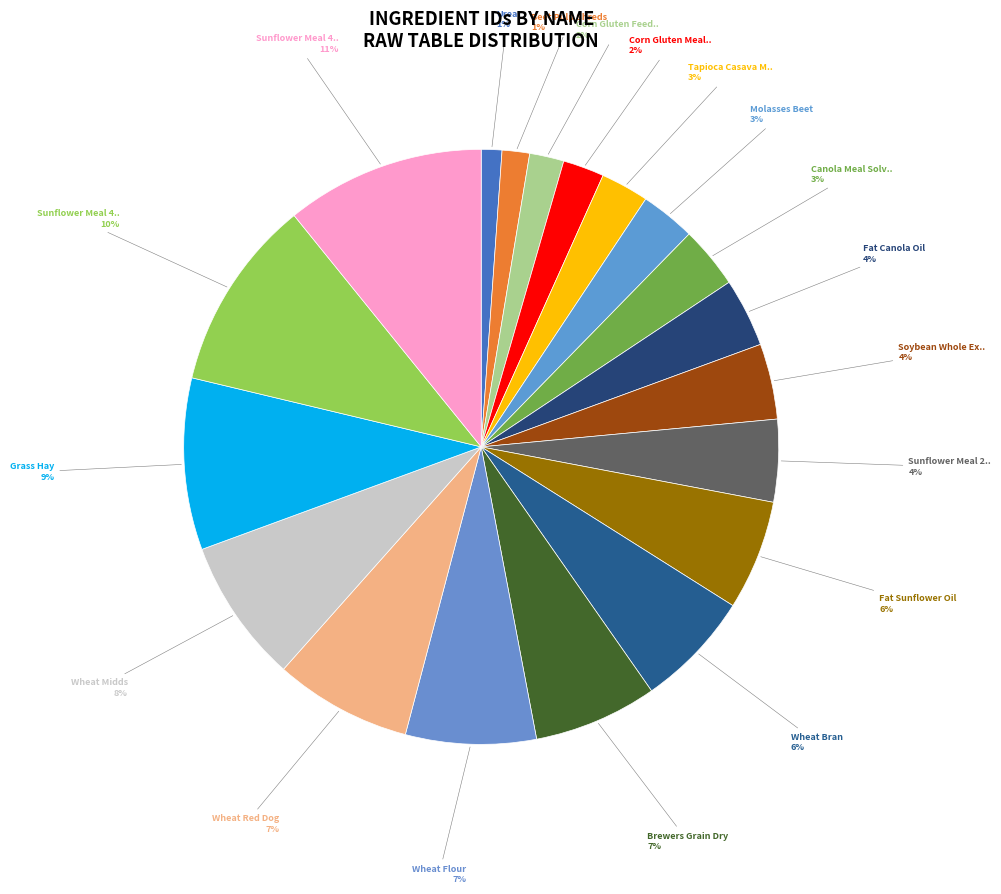

Rank the categories by value from highest to lowest.

Sunflower Meal 49 CP, Sunflower Meal 40 CP, Grass Hay, Wheat Midds, Wheat Red Dog, Wheat Flour, Brewers Grain Dry, Wheat Bran, Fat Sunflower Oil, Sunflower Meal 26 CP, Soybean Whole Extruded, Fat Canola Oil, Canola Meal Solvent, Molasses Beet, Tapioca Casava Meal, Corn Gluten Meal 60%, Corn Gluten Feed dry, Beet Pulp Shreds, Urea